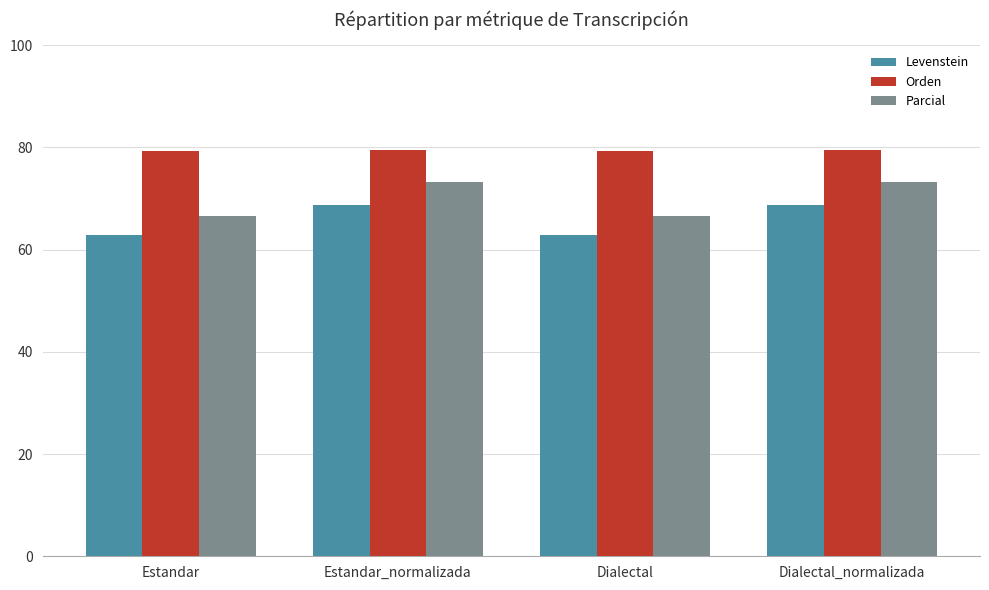

Is it true that Orden equals 79.5 at Dialectal_normalizada?

True